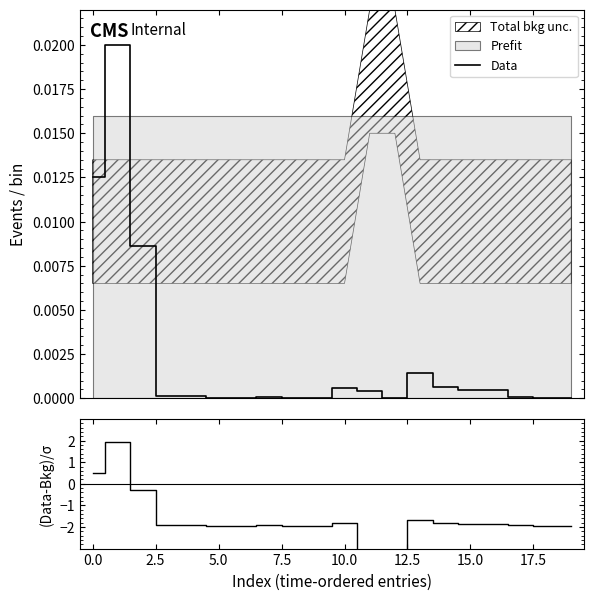

Count the number of categories in the chart.

20